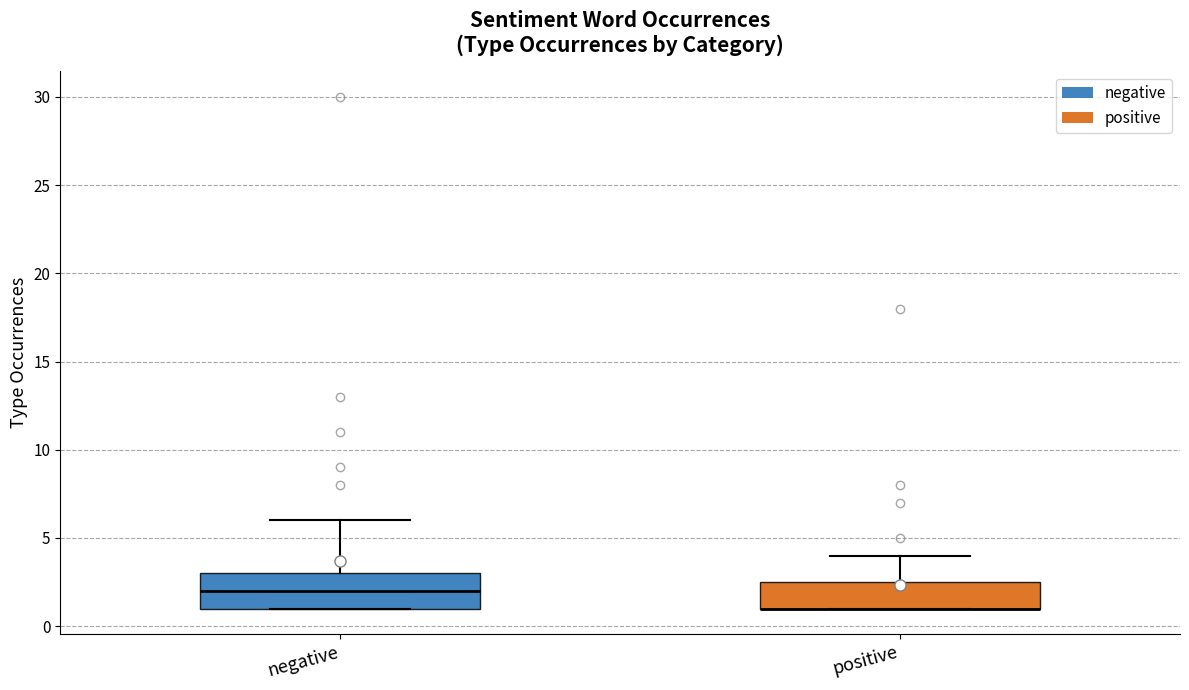

Reading left to right, transcribe this box plot: for each box, give where its median line is, the range the box spans, and where its two whiskers end, as read against the y-axis. The values are not printed on the chart, so give them approximately, as read against the axis.

negative: median 2.0, box 1.0 to 3.0, whiskers 1.0 to 6.0
positive: median 1.0 (drawn on the box's lower edge), box 1.0 to 2.5, whiskers 1.0 to 4.0